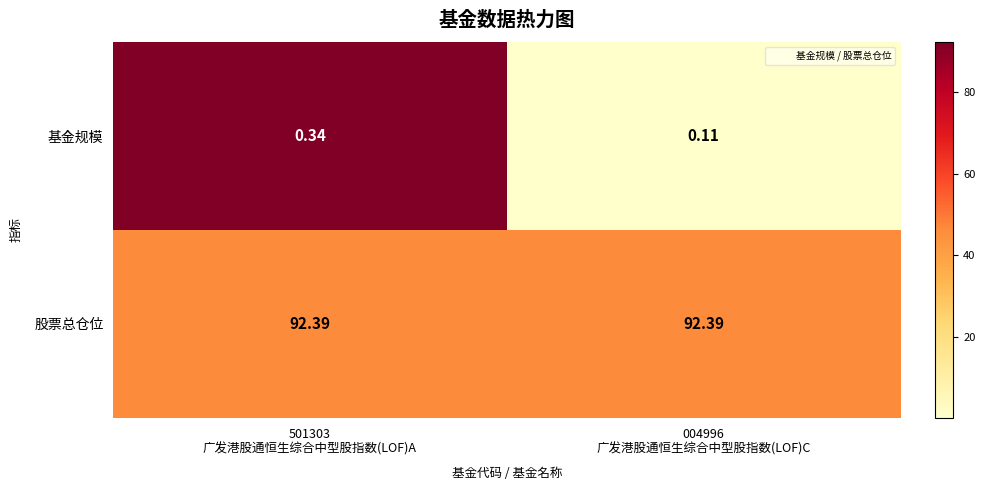

List the series in order of their peak value, lowest first.

基金规模, 股票总仓位